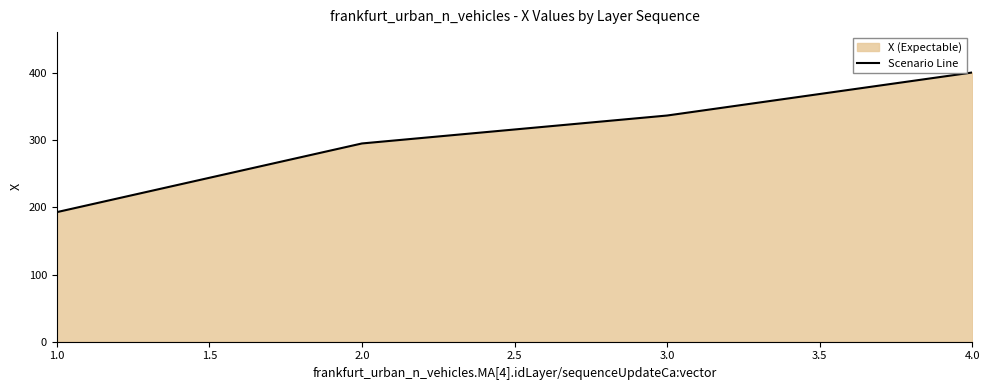

Is it true that the value at 2.0 is 455.6?

False